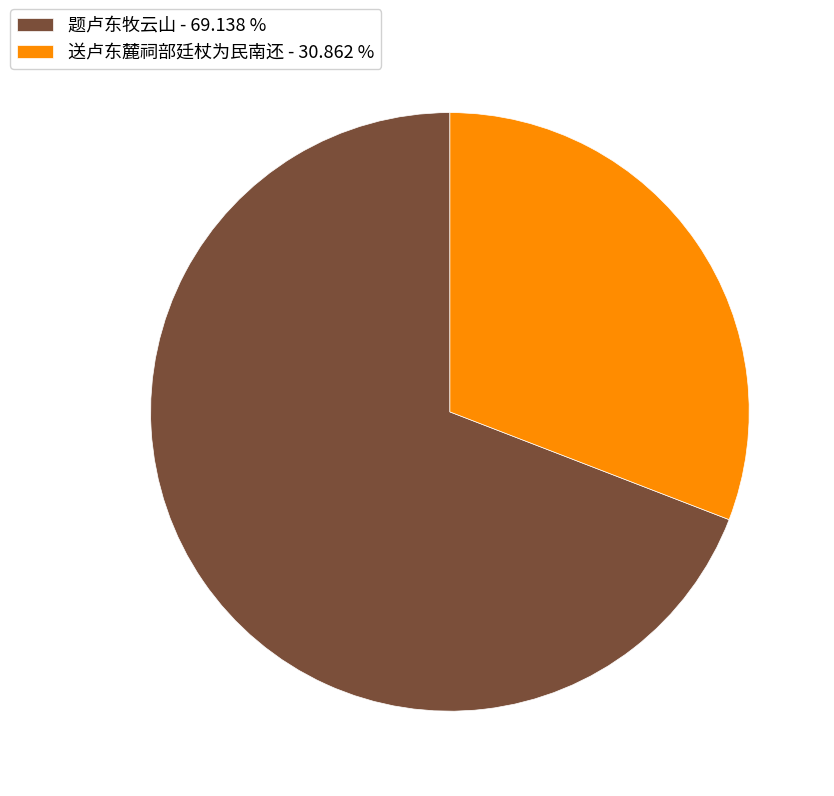

Is there a majority slice in this chart?

Yes